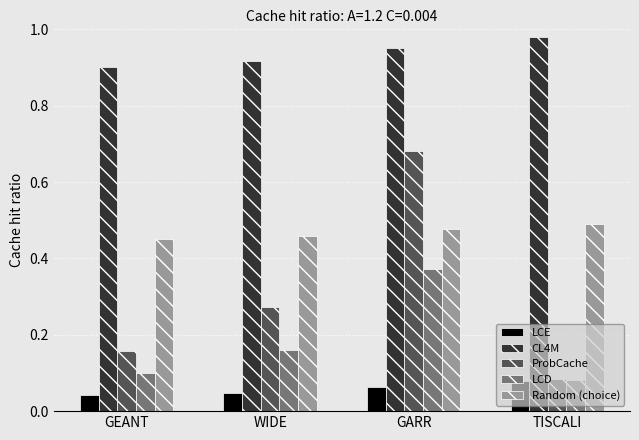

Where is CL4M nearest to the value 0?

GEANT